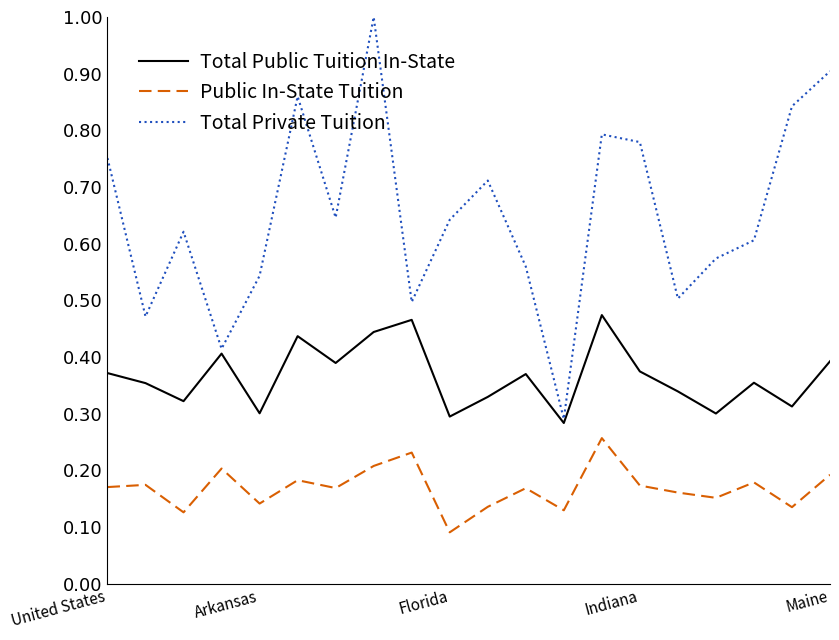

What is the greatest value displayed?

1.0